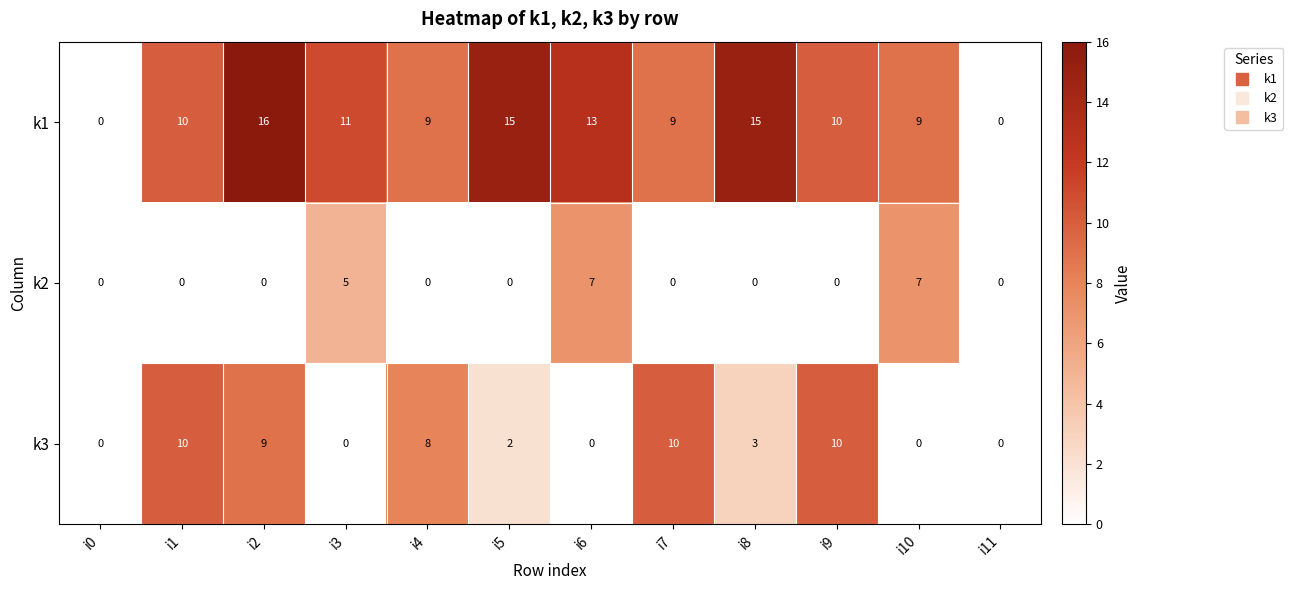

Count the k3 values in the range 0 to 10.

12